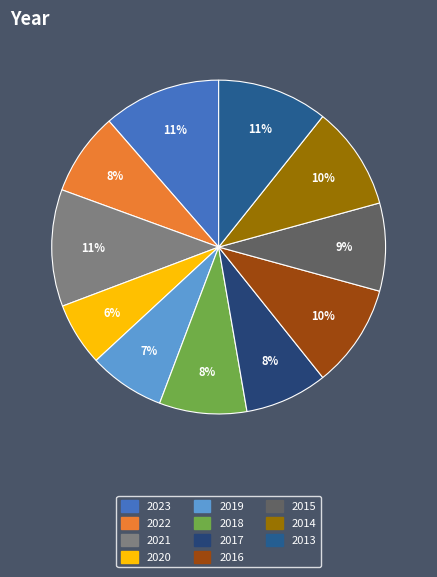

To the nearest percent, what percentage of the pie is 2019?

7%